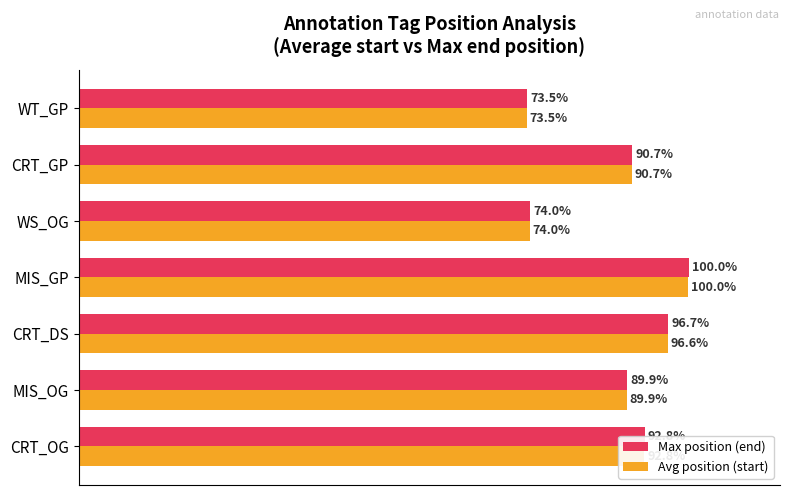

Is the value of Max position (end) at CRT_DS greater than the value of Avg position (start) at MIS_GP?

No